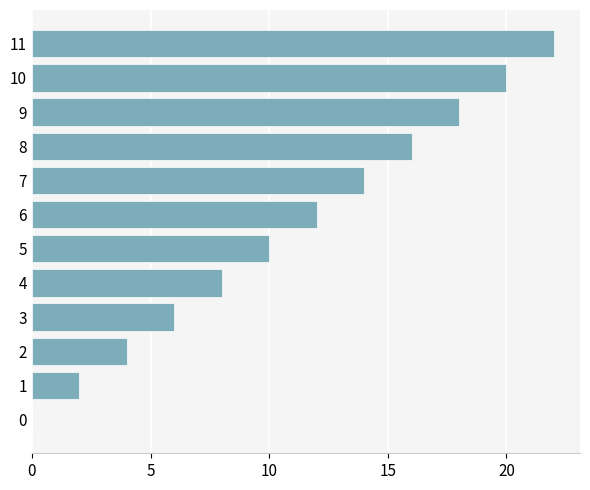

How many distinct data groups are displayed?

1